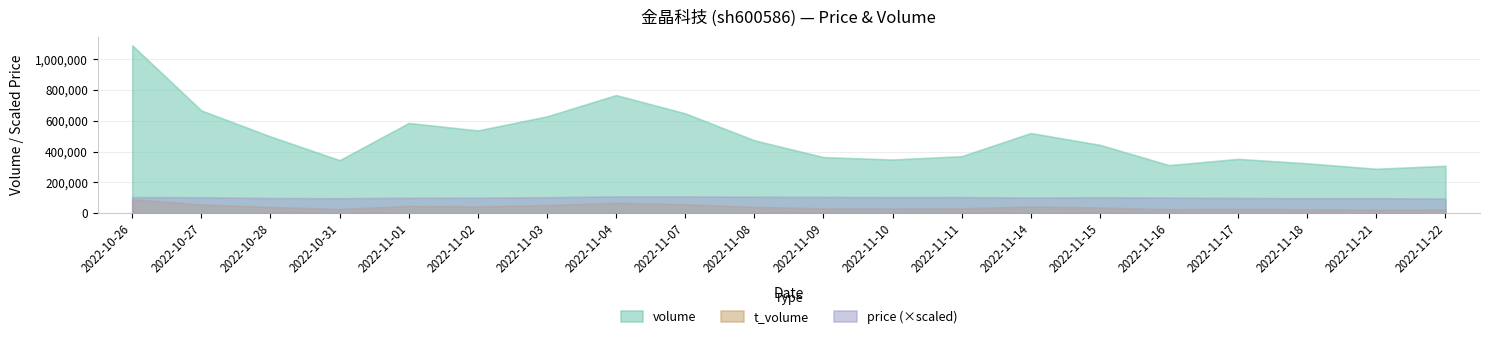

What is the greatest value displayed?

1089395.0